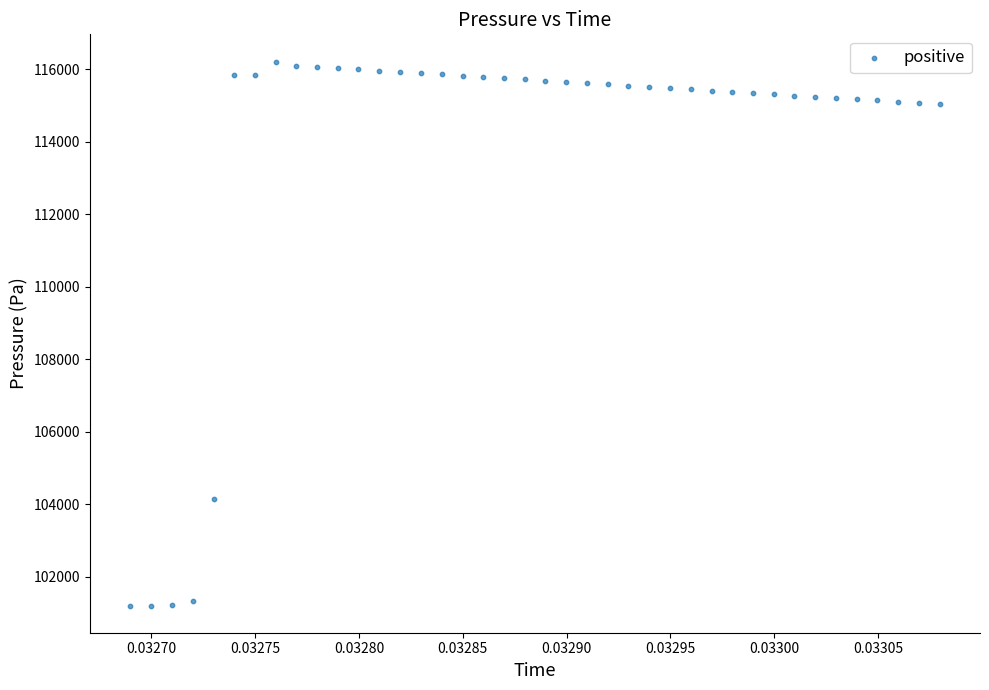

What Y value in the scatter plot is closest to 108706?

104145.1